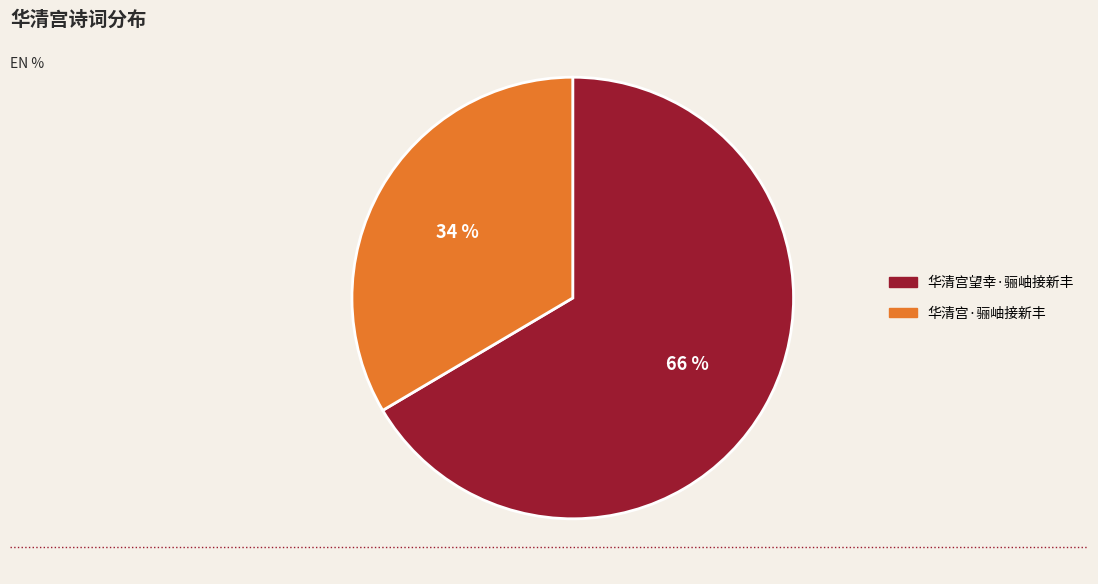

True or false: 华清宫望幸·骊岫接新丰 accounts for 77% of the total.

False